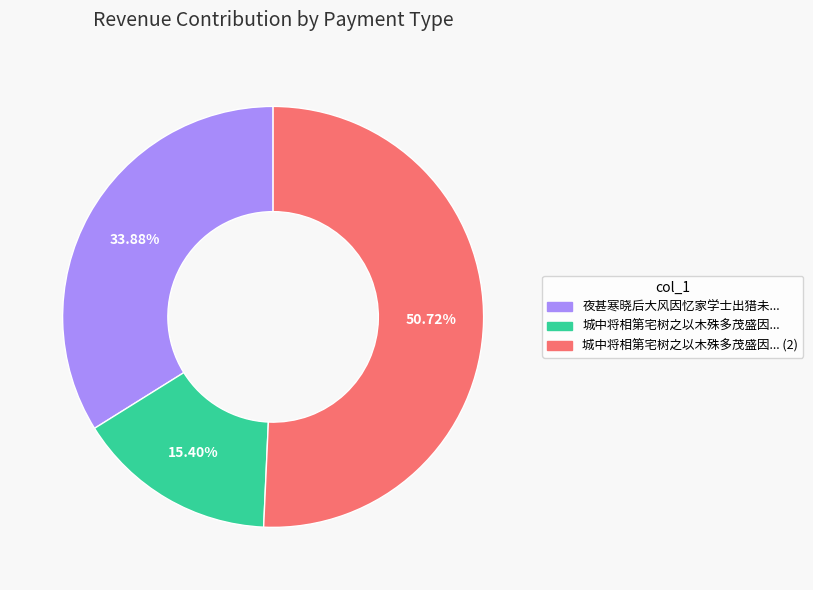

Does any single category account for the majority?

Yes